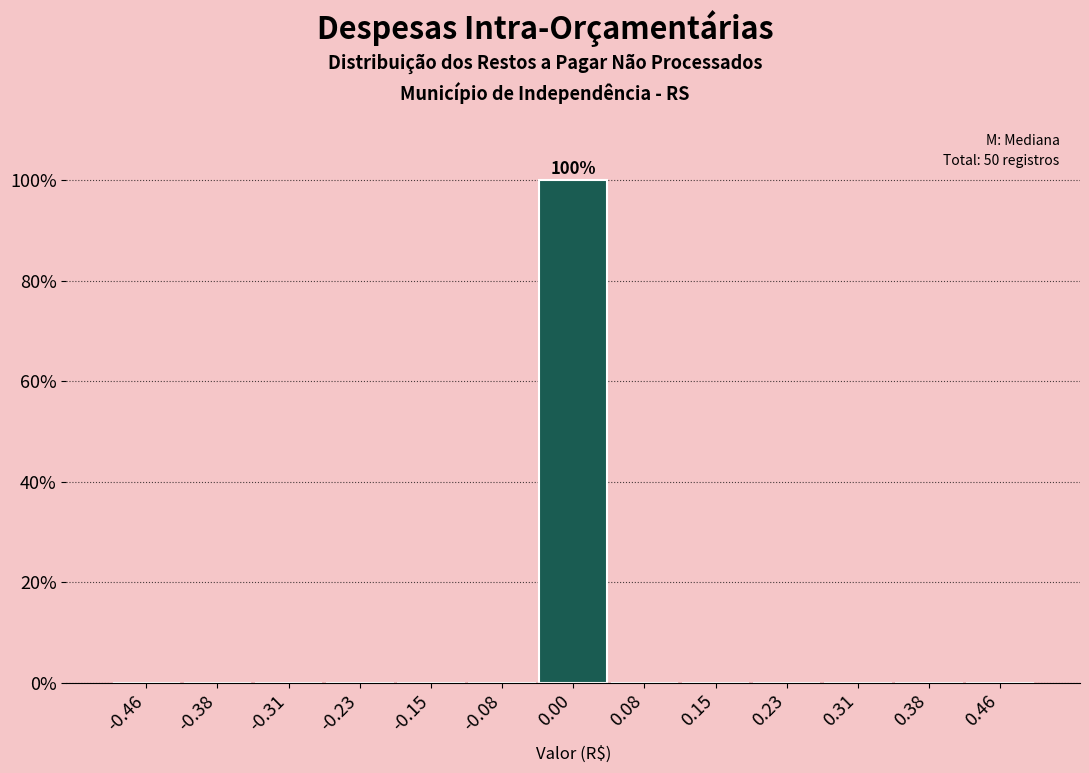

Which range on the x-axis has the tallest bar?

-0.04 to 0.04